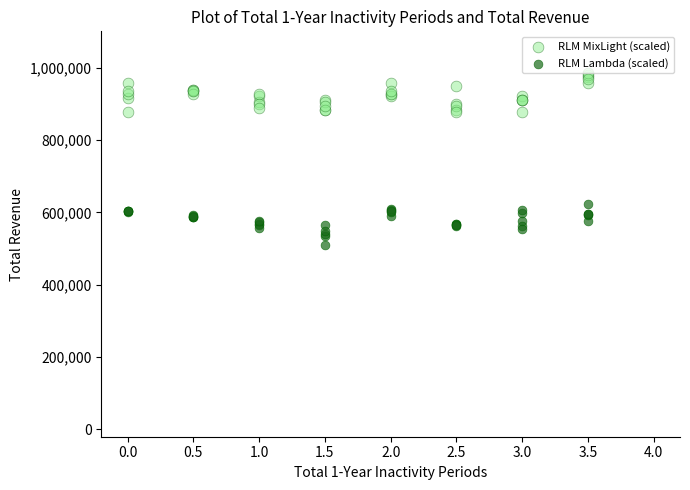

Which series contains the lowest Y value?

RLM Lambda (scaled)